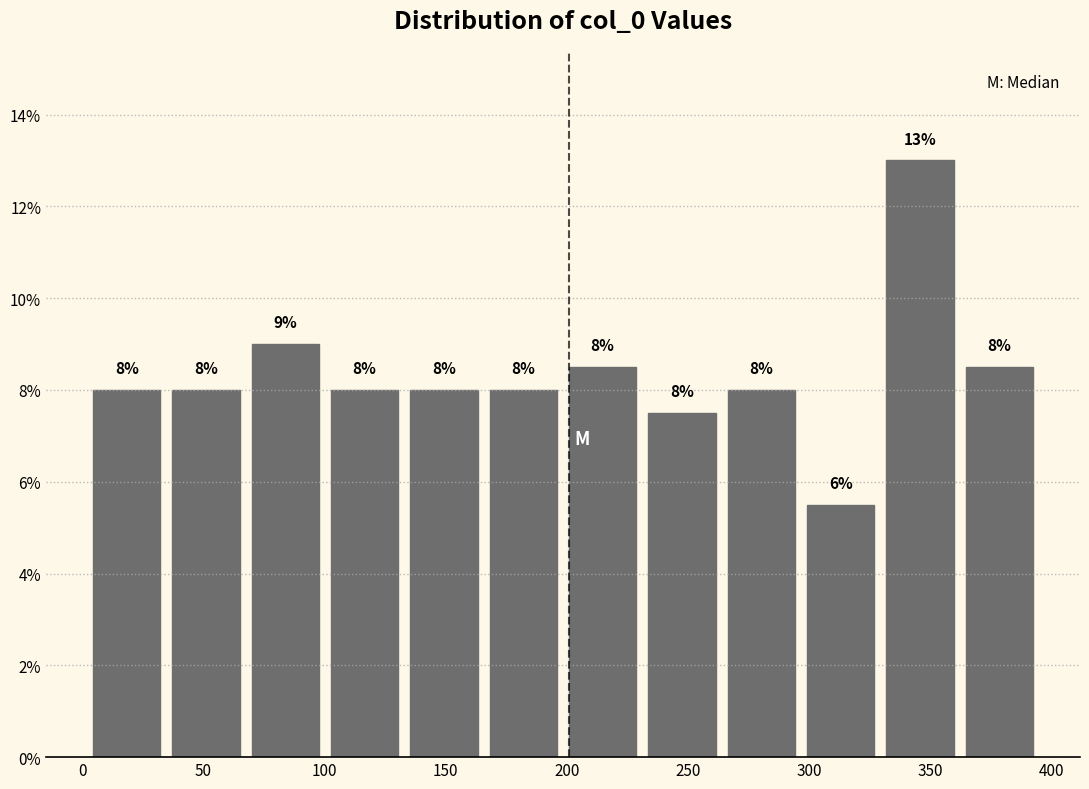

Which range on the x-axis has the tallest bar?

330 to 360